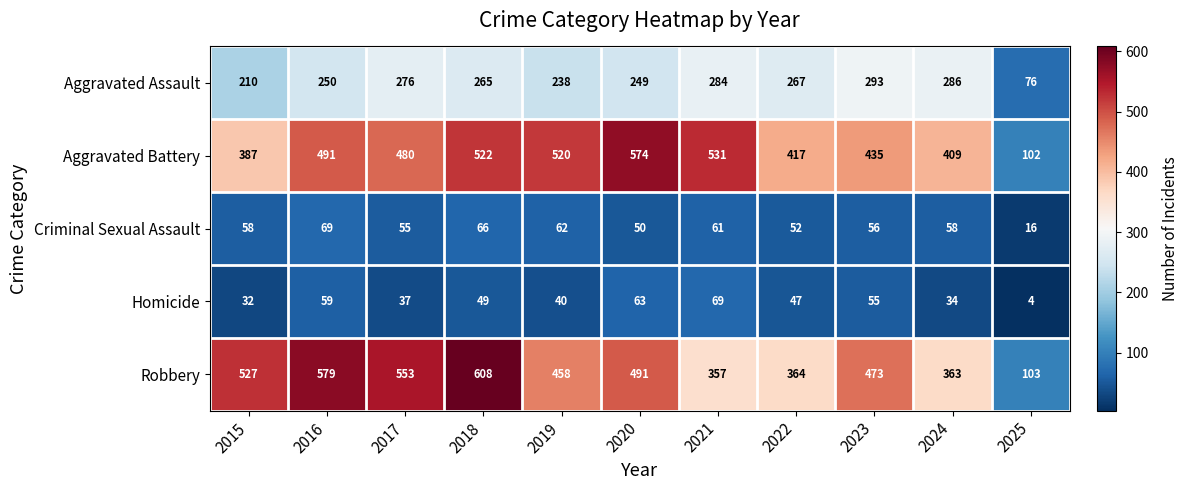

At how many categories does at least one series exceed 563?

3